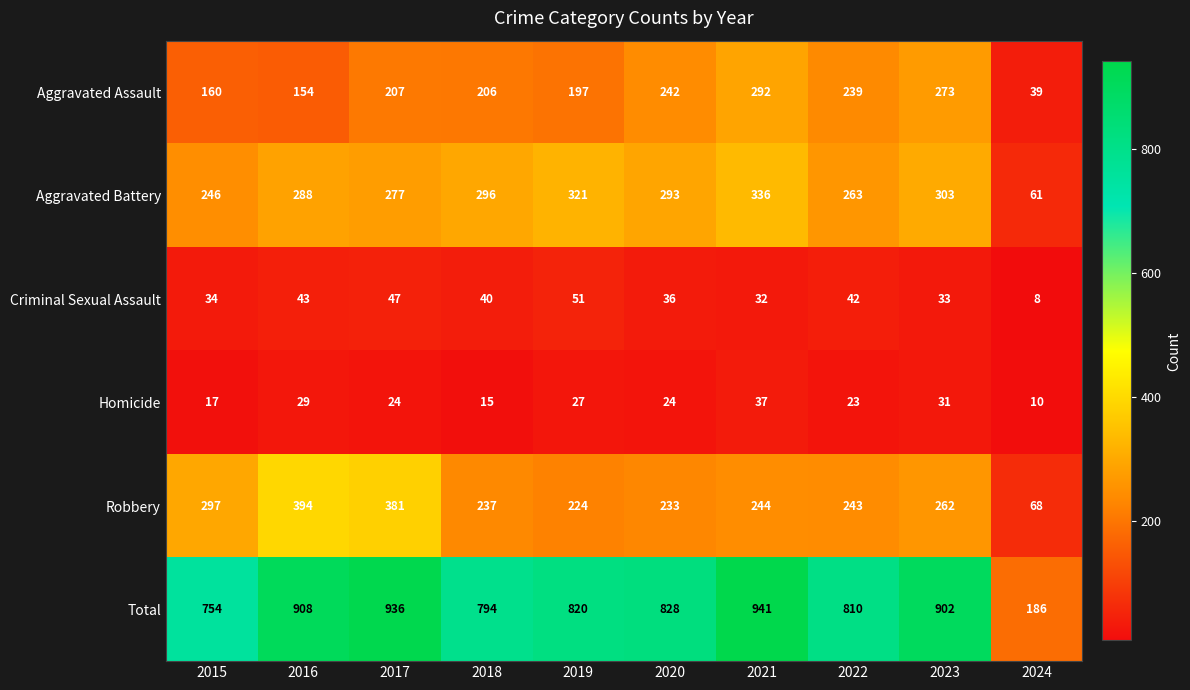

At 2024, list the series in order from smallest to largest.

Criminal Sexual Assault, Homicide, Aggravated Assault, Aggravated Battery, Robbery, Total